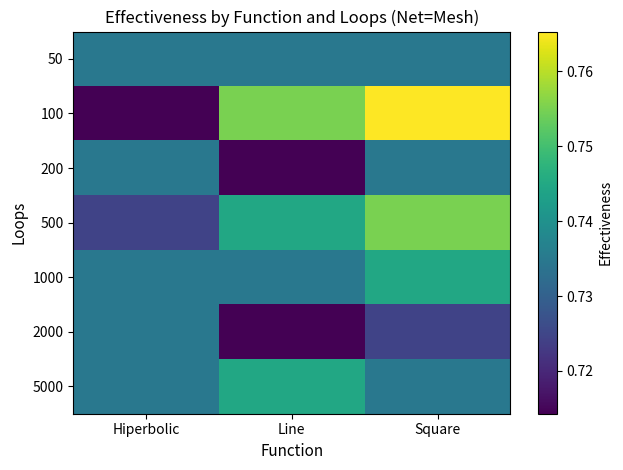

What is the smallest value displayed?

0.7